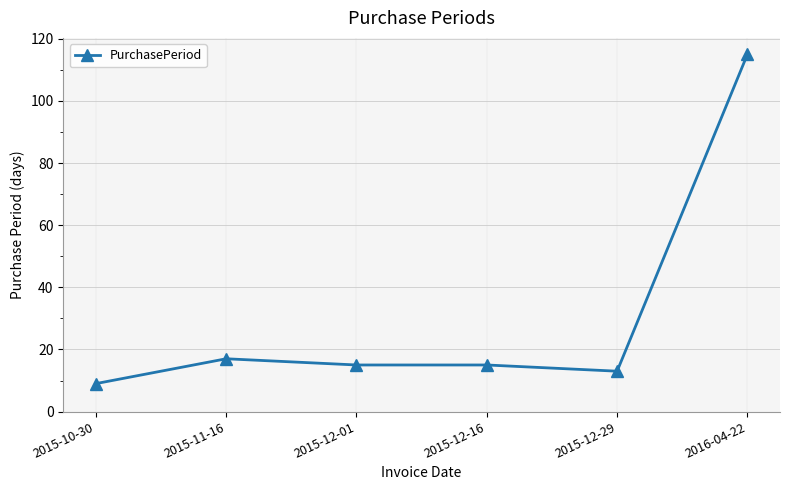

What is the maximum value shown in the chart?

115